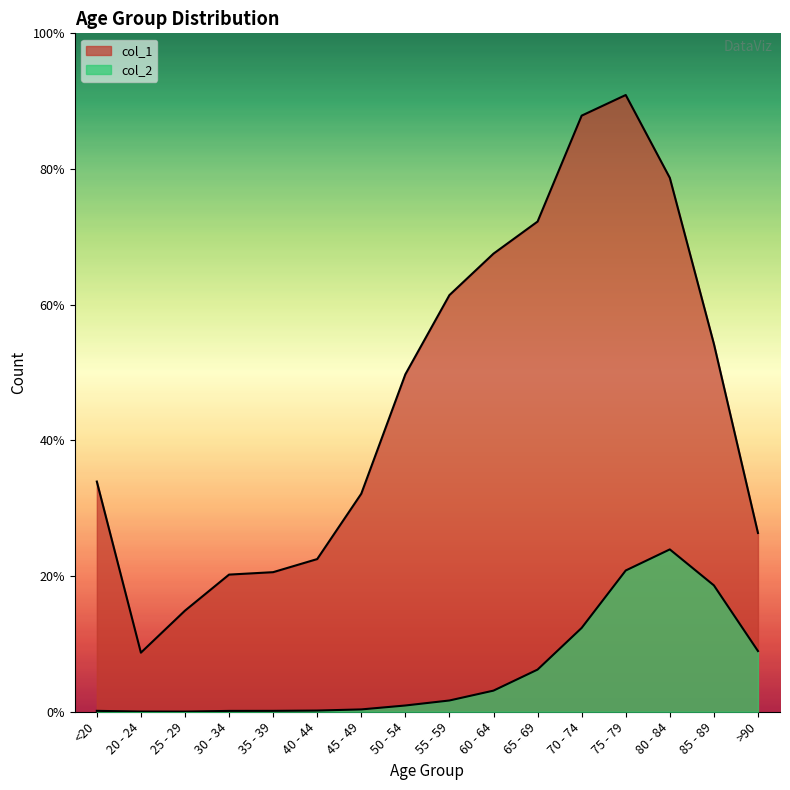

True or false: col_1 has a value of 3078 at 40 - 44.

True